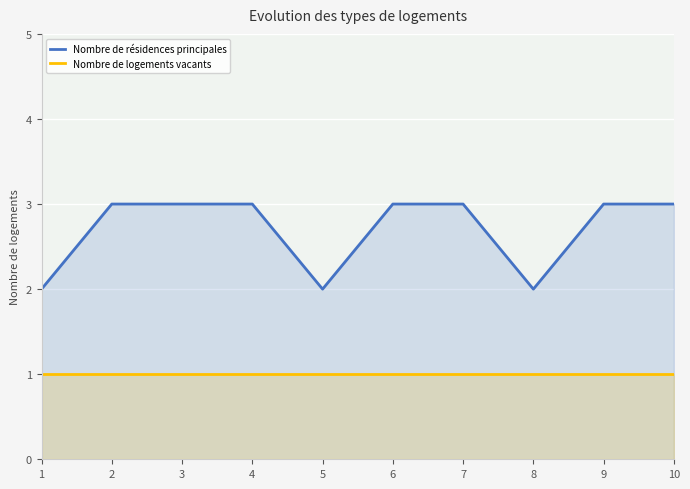

Between 2 and 6, which series saw the biggest shift?

Nombre de résidences principales